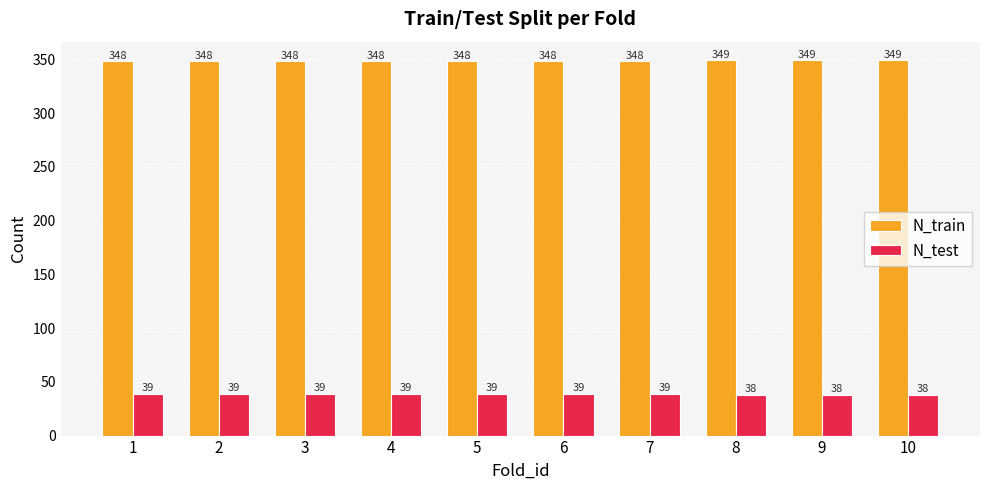

What is the maximum value for N_test?

39